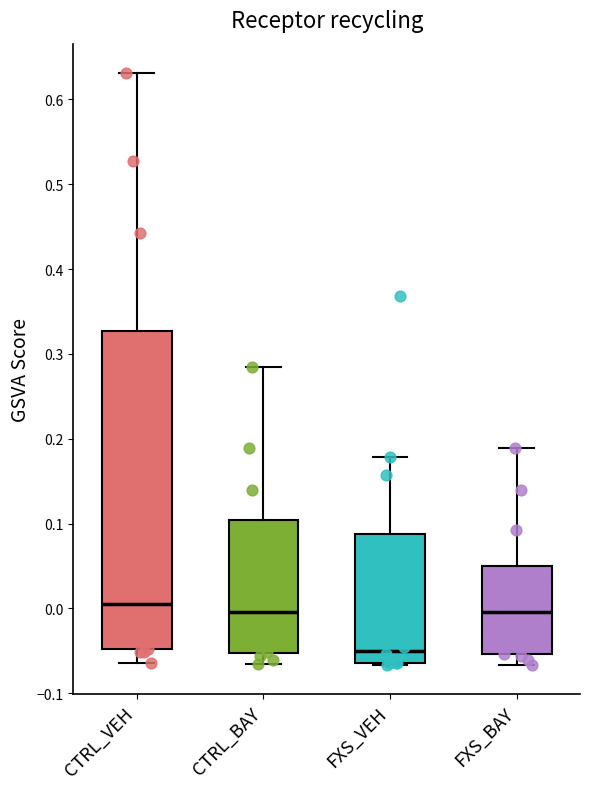

Comparing the boxes themselves (not the whiskers), which one is the tallest?

CTRL_VEH